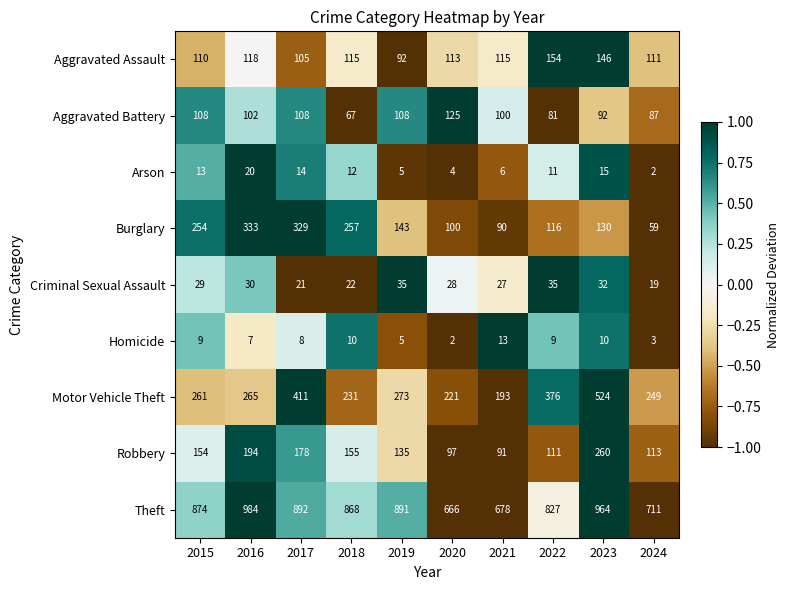

At which category is the sum across all series the highest?

2023